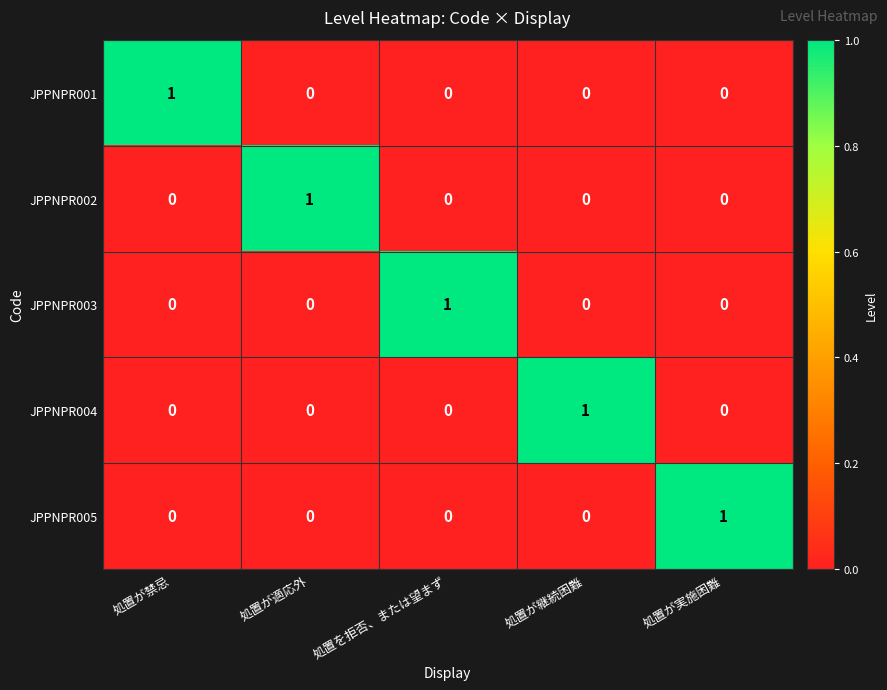

Reading left to right, list all the values displayed in this chart.

JPPNPR001: 1	0	0	0	0
JPPNPR002: 0	1	0	0	0
JPPNPR003: 0	0	1	0	0
JPPNPR004: 0	0	0	1	0
JPPNPR005: 0	0	0	0	1